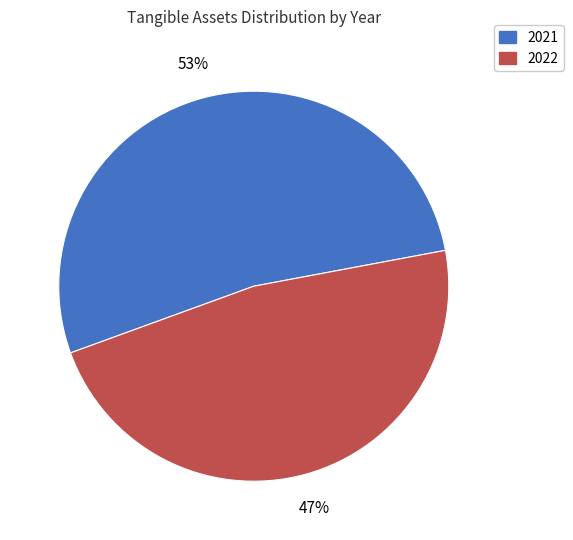

How many slices are in this pie chart?

2